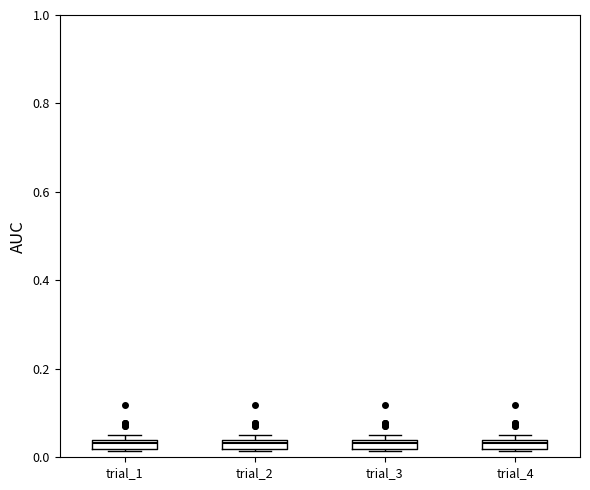

Where is the upper edge of the box for trial_4 on the y-axis? The values are not printed on the chart, so give them approximately, as read against the axis.

0.04